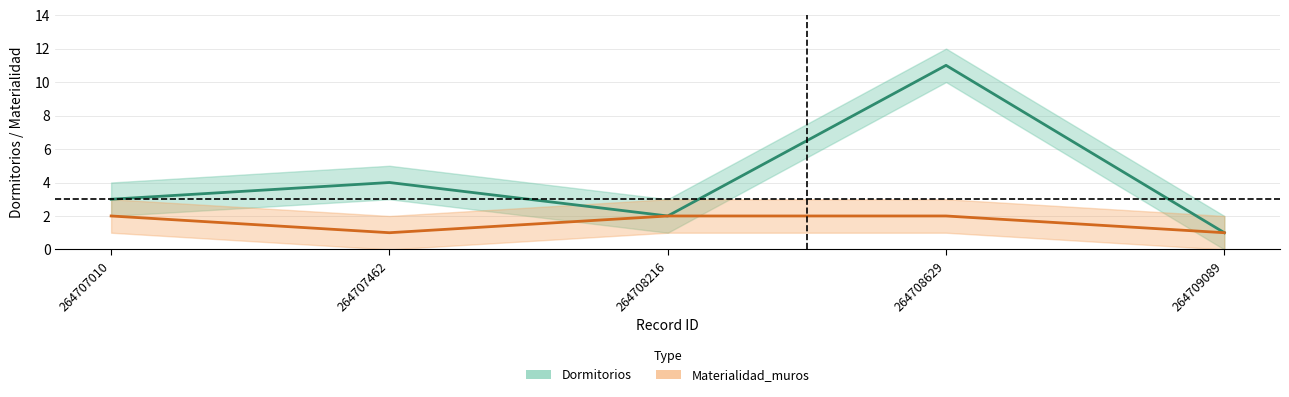

What is the value of the Materialidad_muros center point at the 3rd from the left?

2